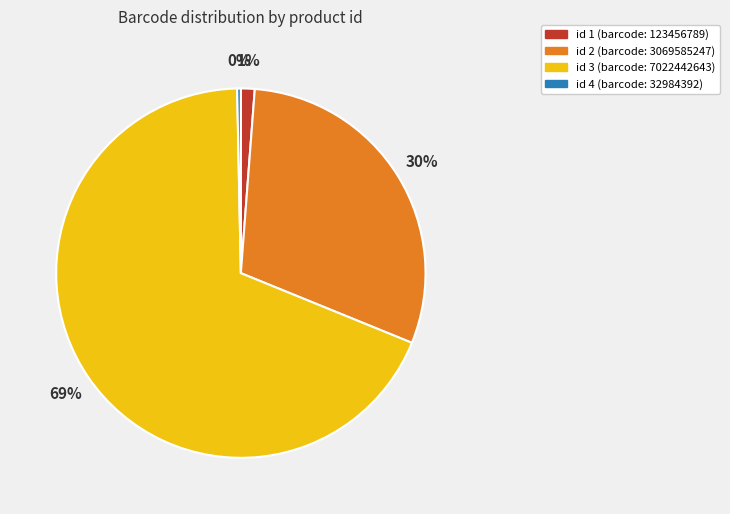

How many segments does this pie chart have?

4